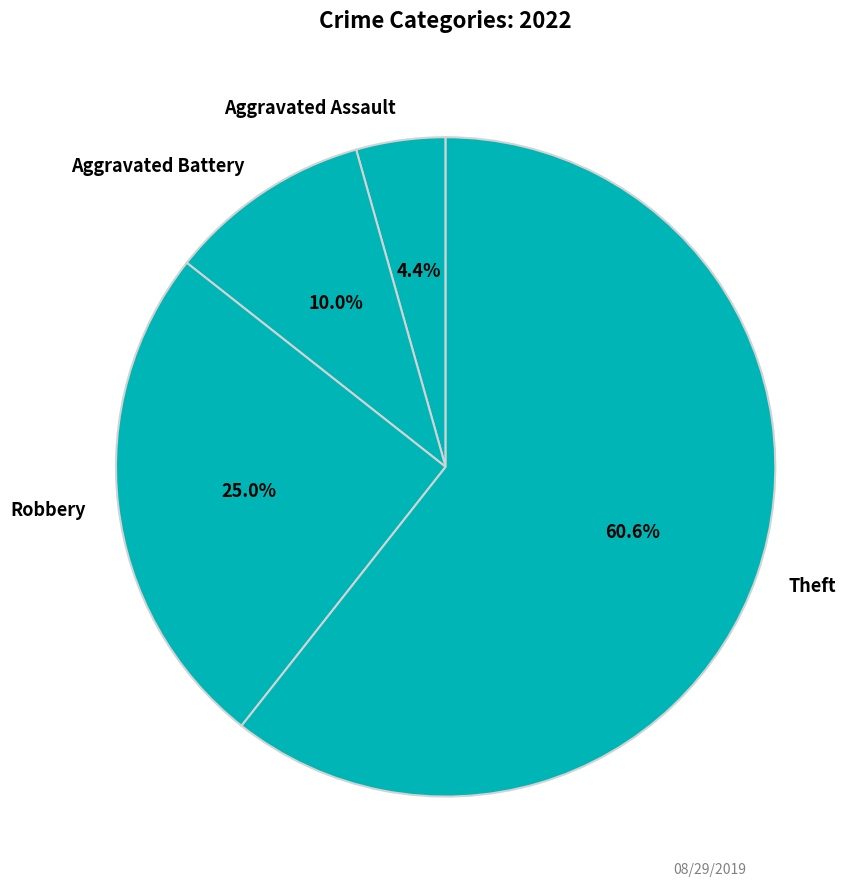

What portion of the pie excludes Robbery?

75.0%